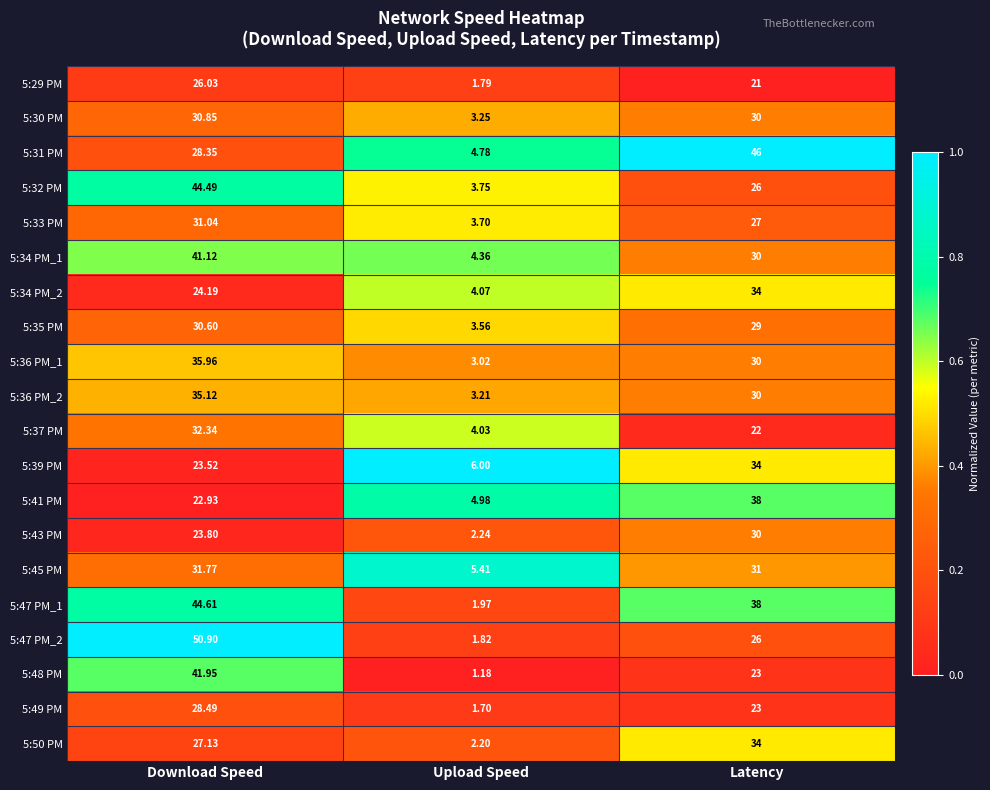

At which category does the chart reach its minimum across all series?

Upload Speed